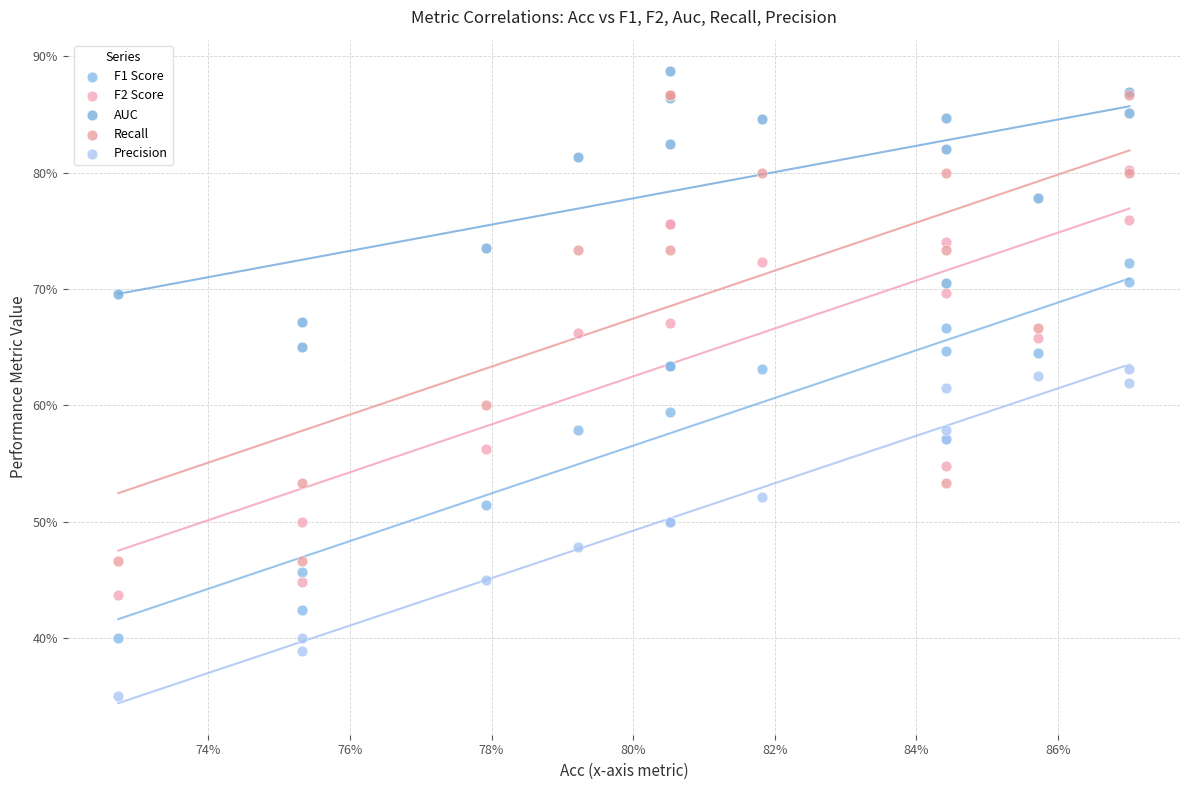

Which series has the widest spread of Y values?

Recall